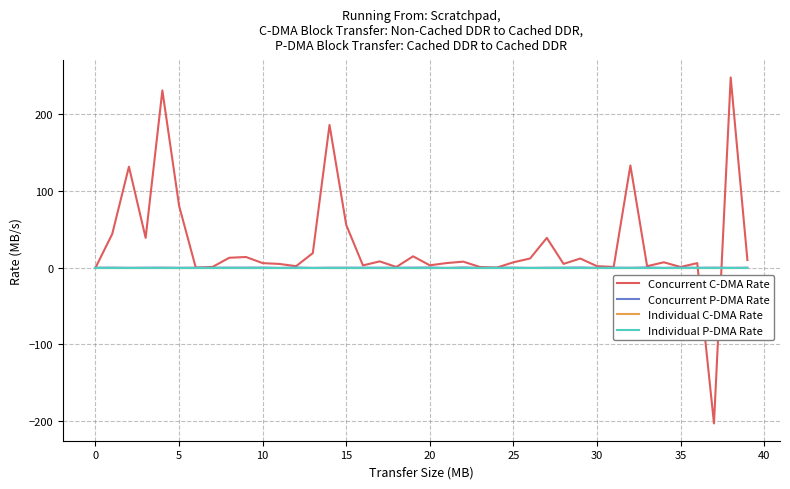

True or false: Concurrent C-DMA Rate and Individual P-DMA Rate intersect in this chart.

True